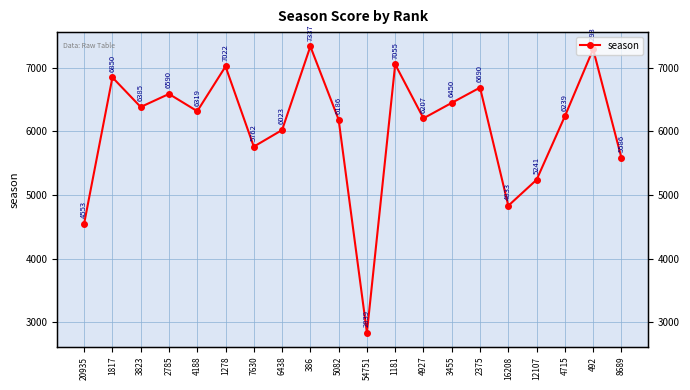

What is the change in value from 4188 to 4927?

-112